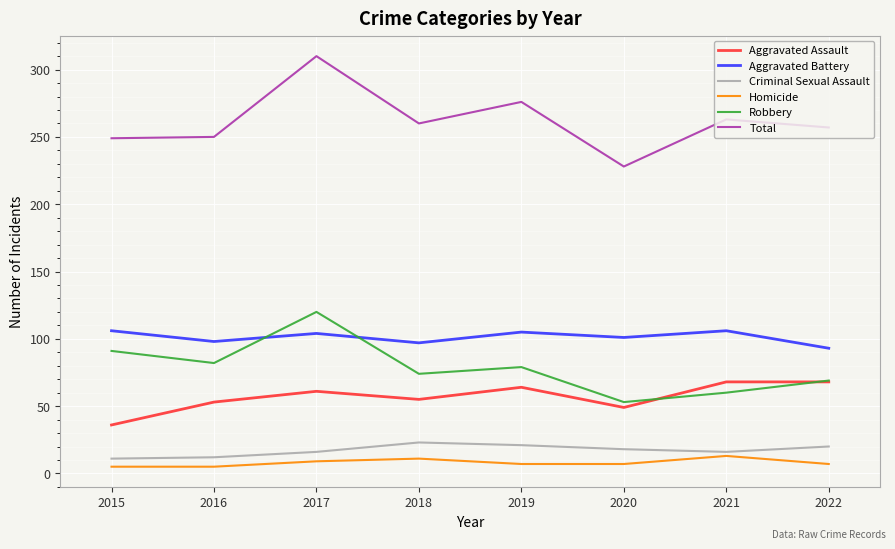

The value of Aggravated Battery at 2020 is 101. True or false?

True